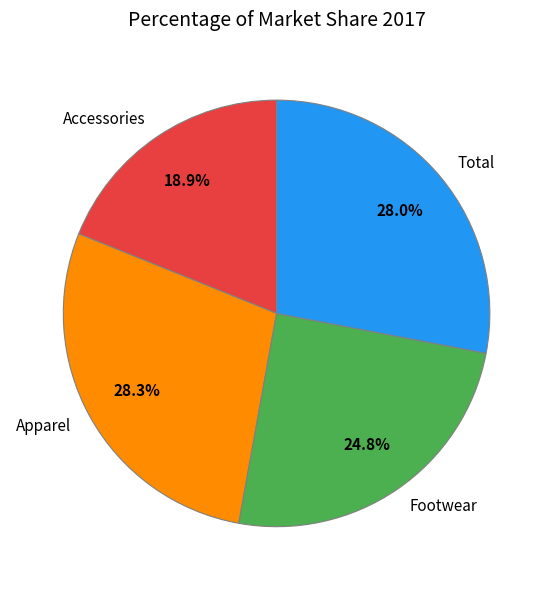

True or false: Apparel accounts for 41% of the total.

False